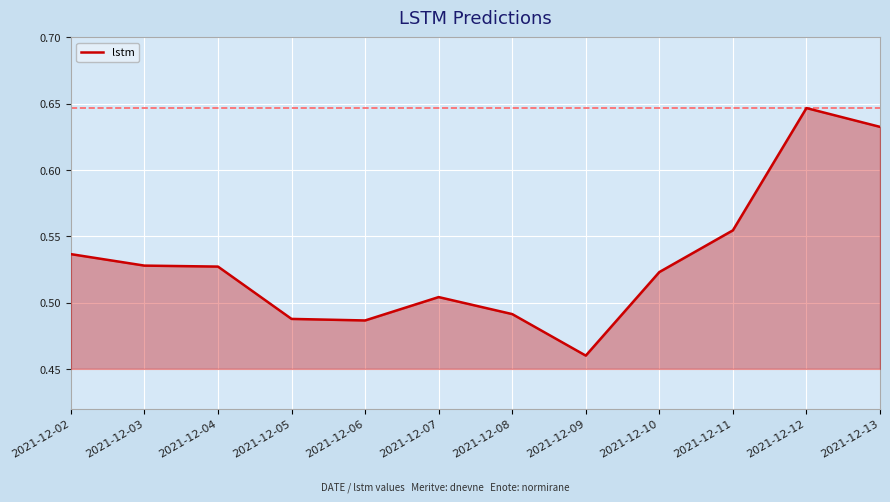

Which label corresponds to the largest value in the chart?

2021-12-12